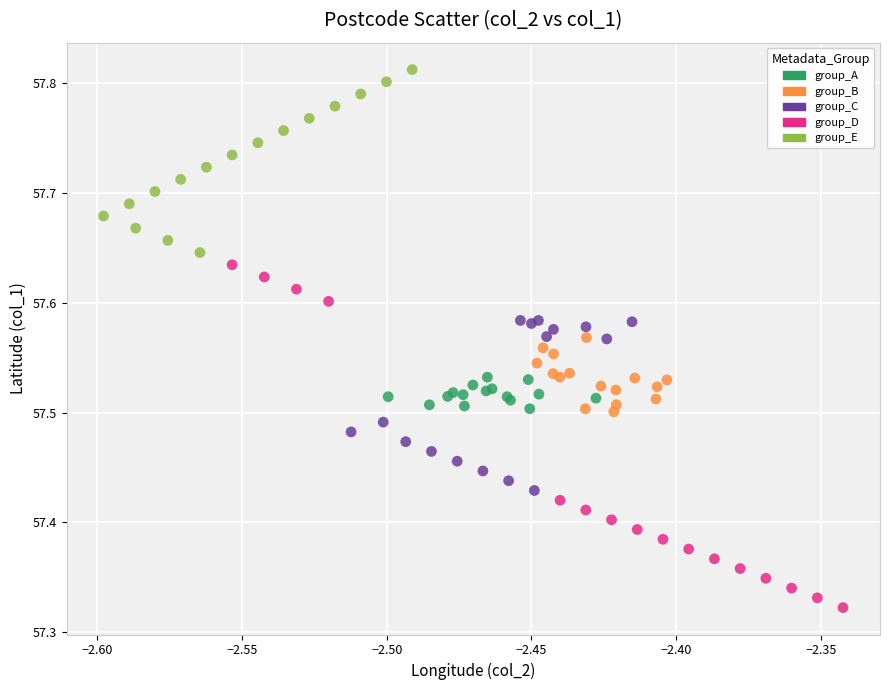

Which series reaches the minimum Y coordinate?

group_D